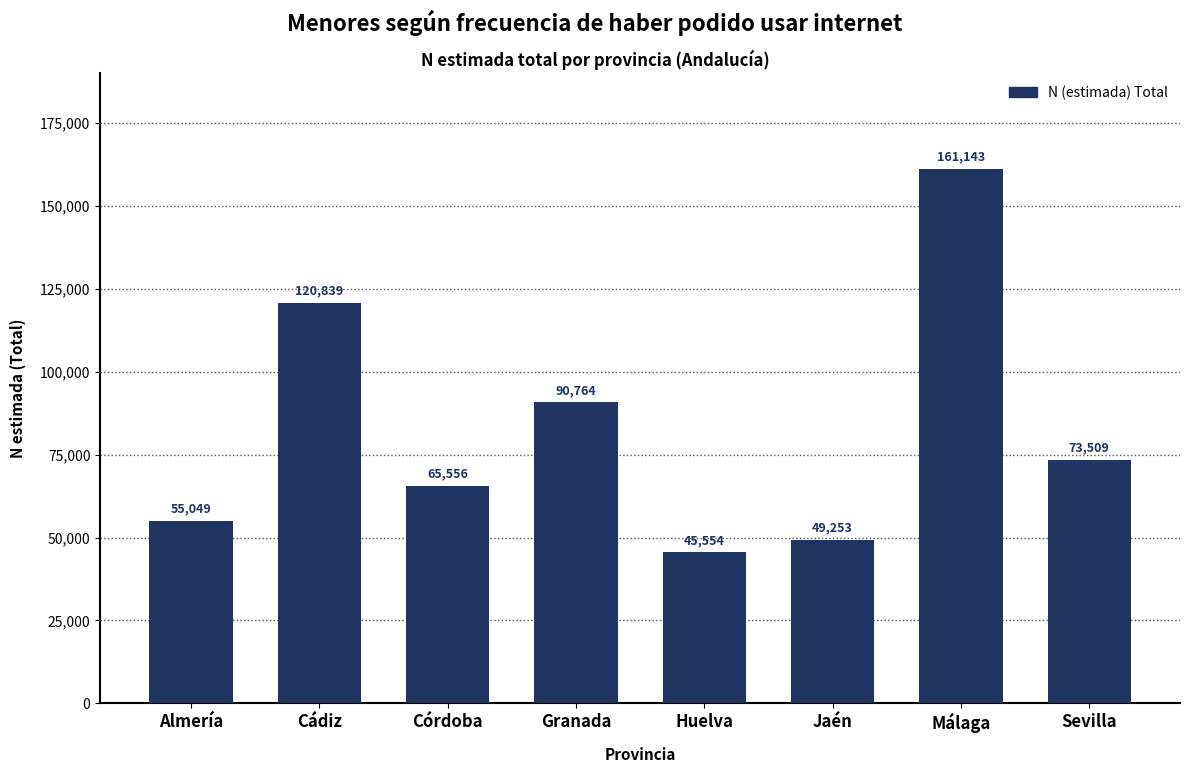

Reading left to right, extract all data points from this chart.

55049	120839	65556	90764	45554	49253	161143	73509